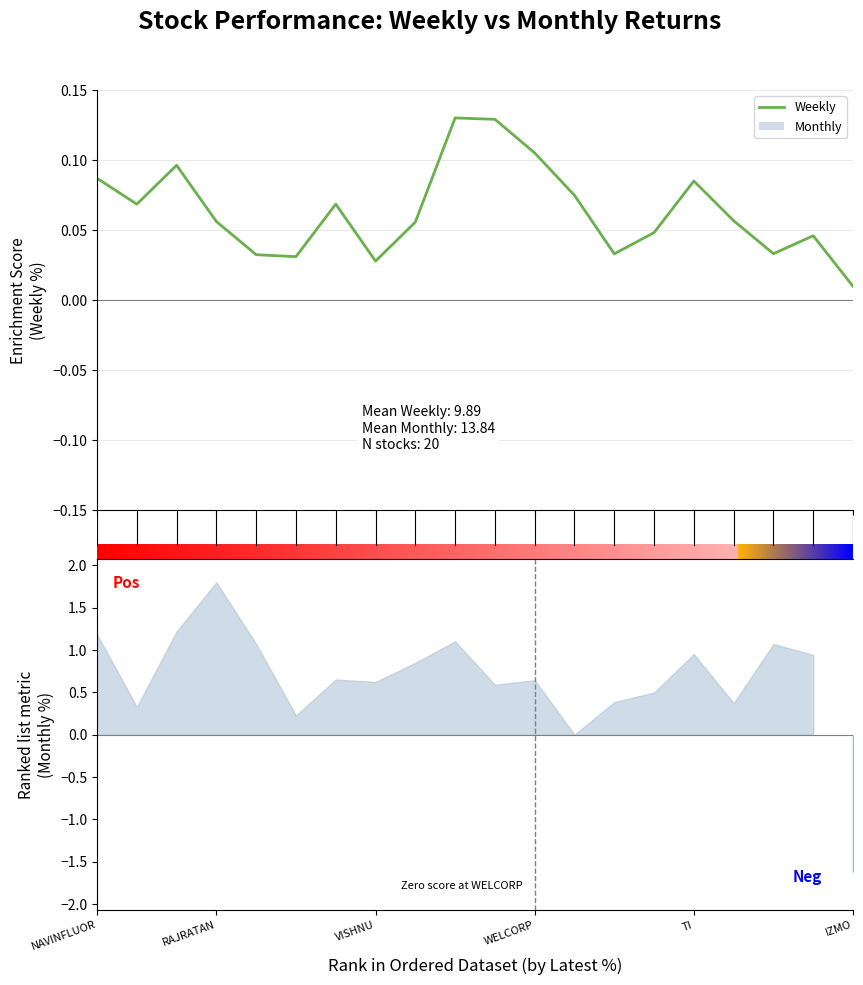

What is the difference between the maximum and minimum values?

0.1